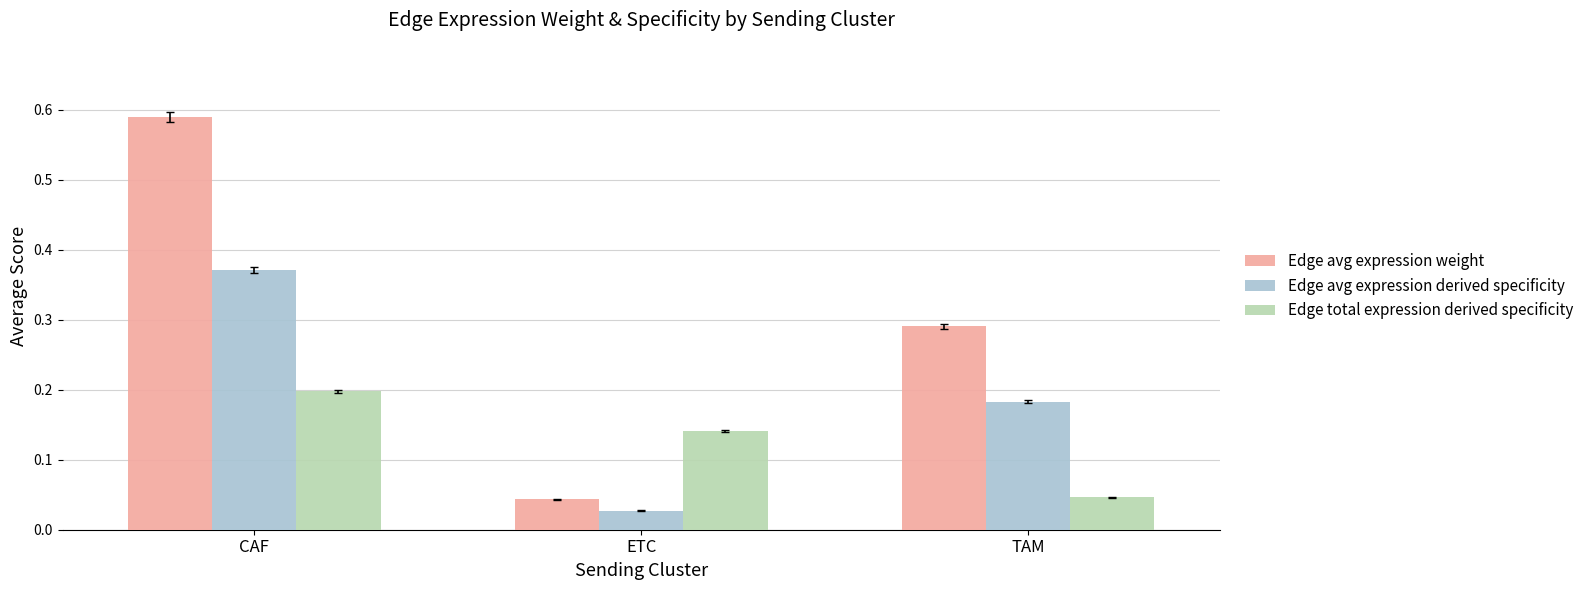

Where is Edge total expression derived specificity nearest to the value 0?

TAM